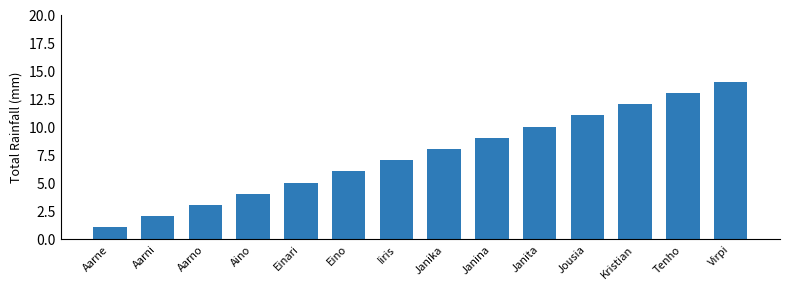

The chart shows a value of 2 at Aarni. True or false?

True